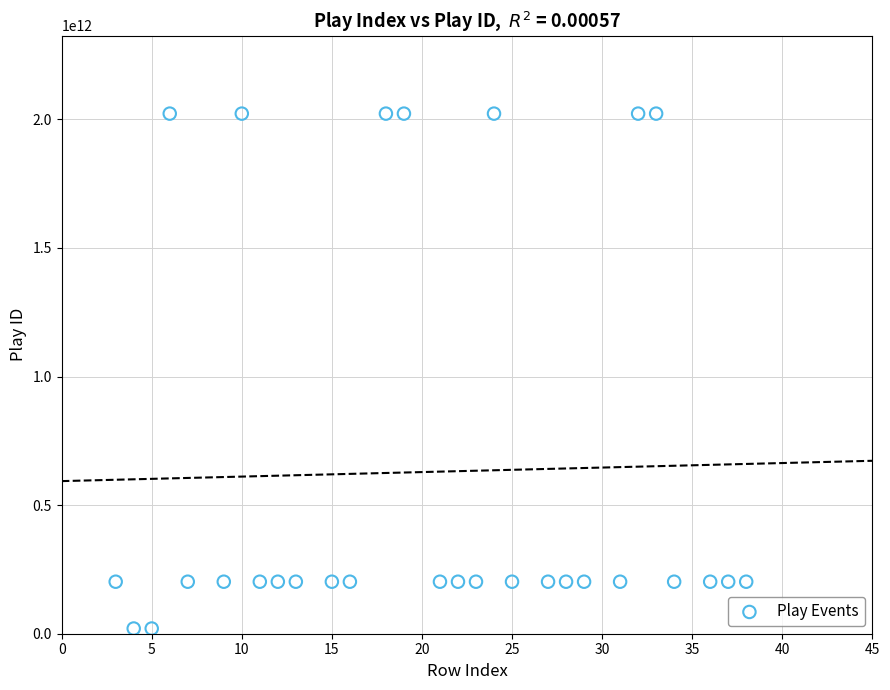

What is the range of Y values (max minus min)?

2001800443653